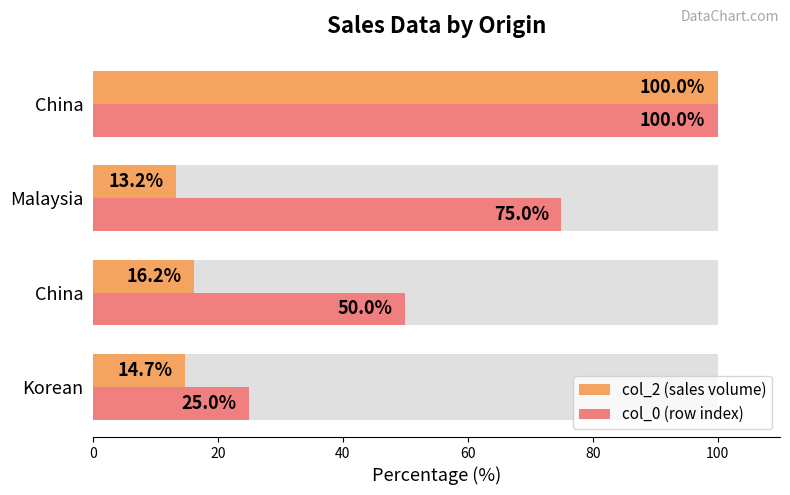

What is the difference between the maximum and minimum values in the col_0 (row index) series?

75.0